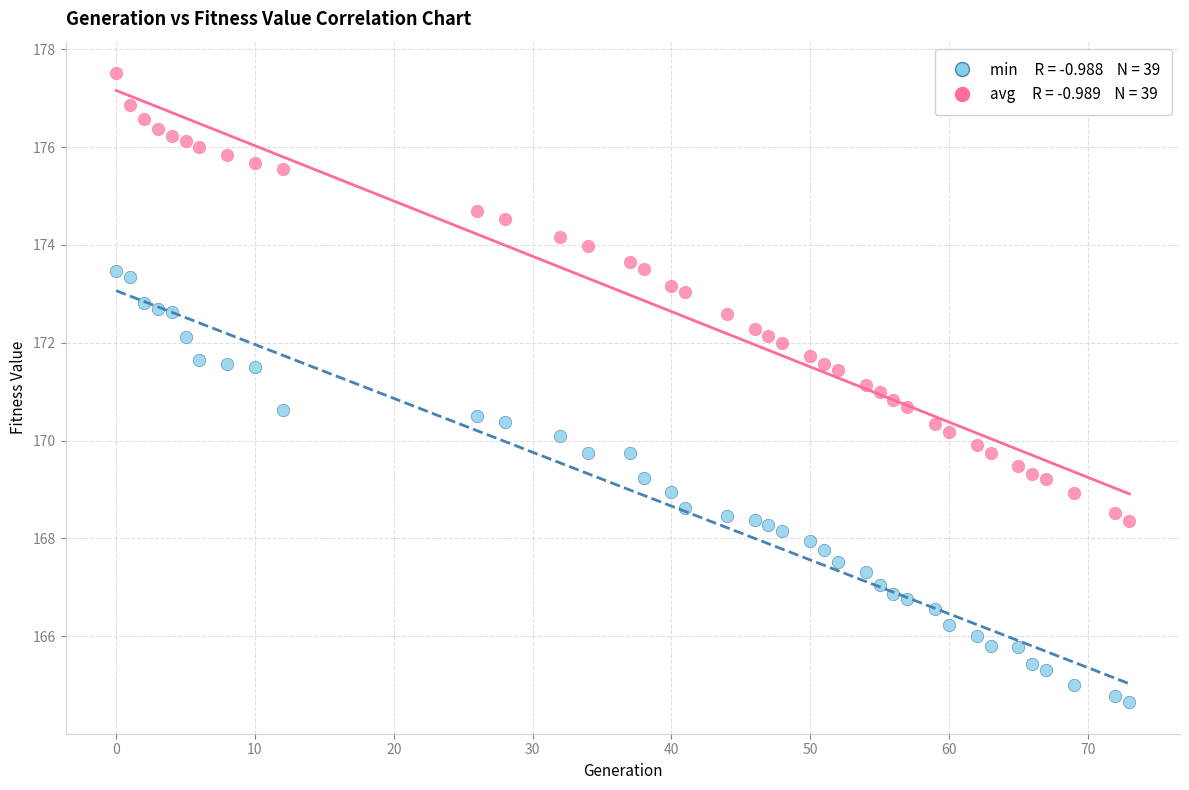

Across all data points, what is the range of X values (max minus min)?

73.0